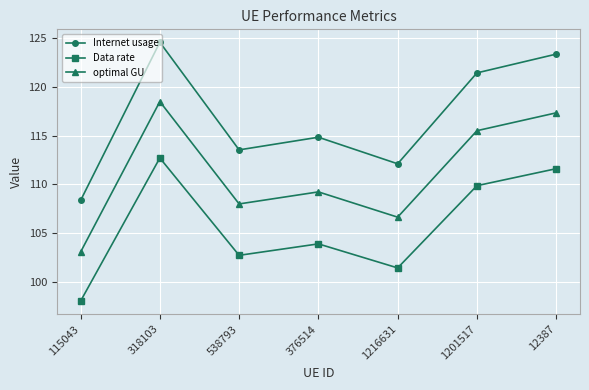

Is it true that Internet usage equals 121.4 at 1201517?

True